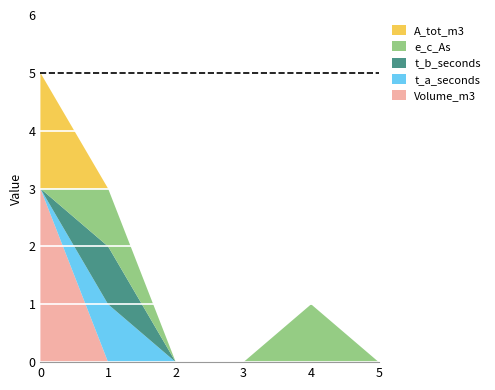

Reading left to right, extract all data points from this chart.

Volume_m3: 3	0	0	0	0	0
t_a_seconds: 0	1	0	0	0	0
t_b_seconds: 0	1	0	0	0	0
e_c_As: 0	1	0	0	1	0
A_tot_m3: 2	0	0	0	0	0